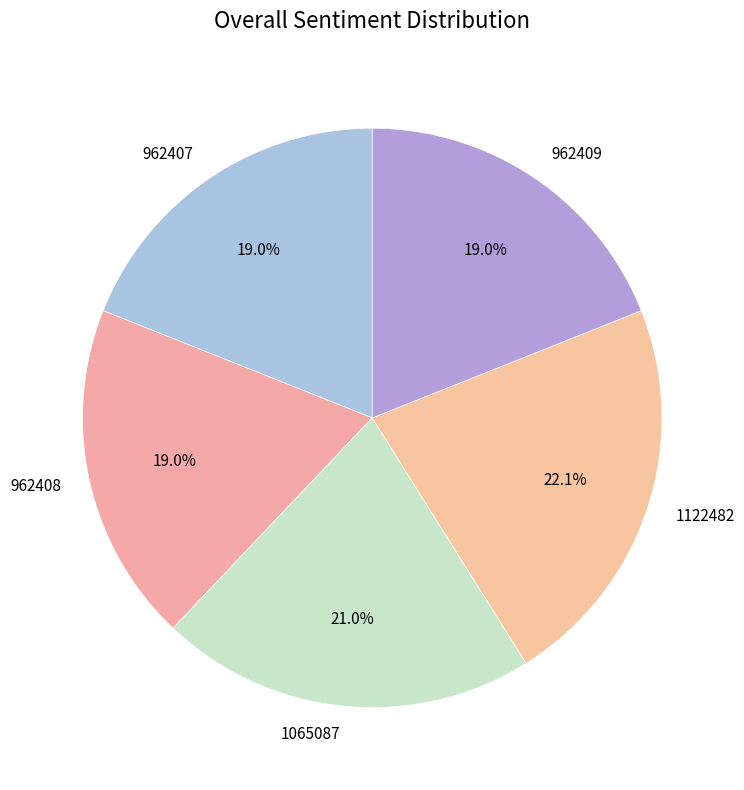

Is the sum of 962407 and 1065087 greater than half?

No